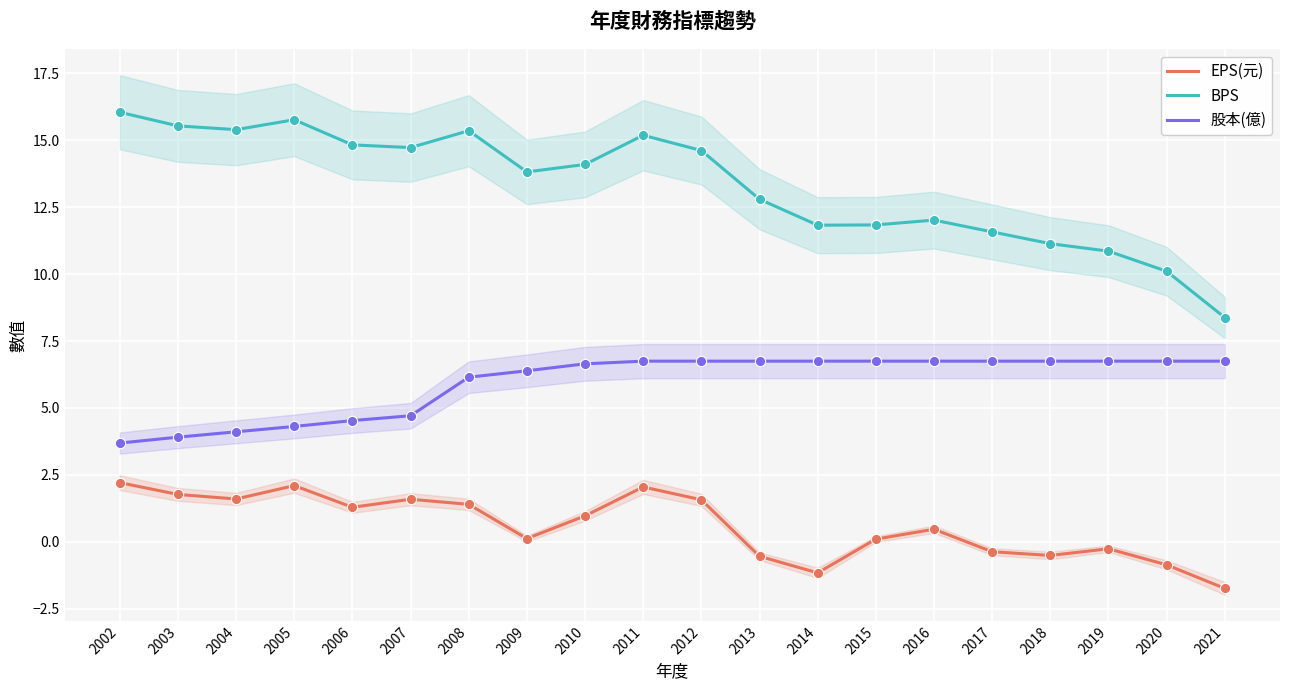

Which series contains the lowest Y value?

EPS(元)